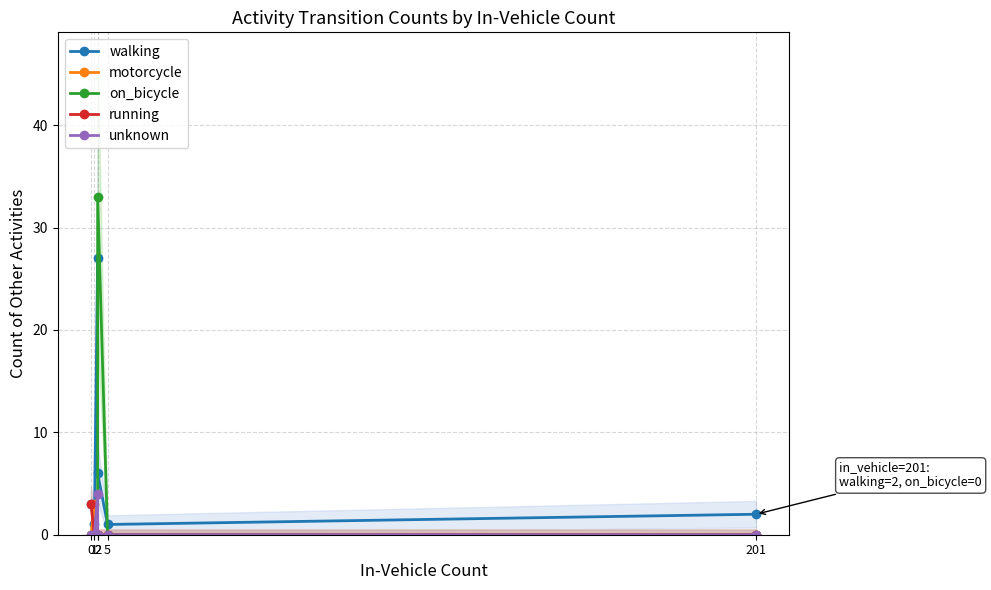

What is the difference between the maximum and minimum values in the unknown series?

4